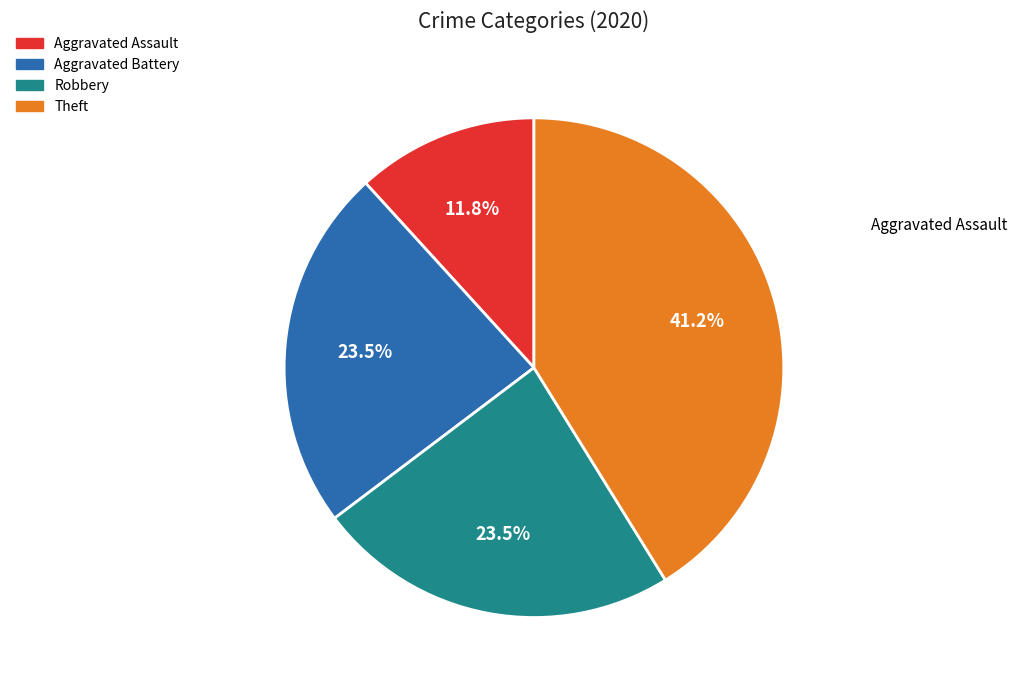

Does any single category account for the majority?

No